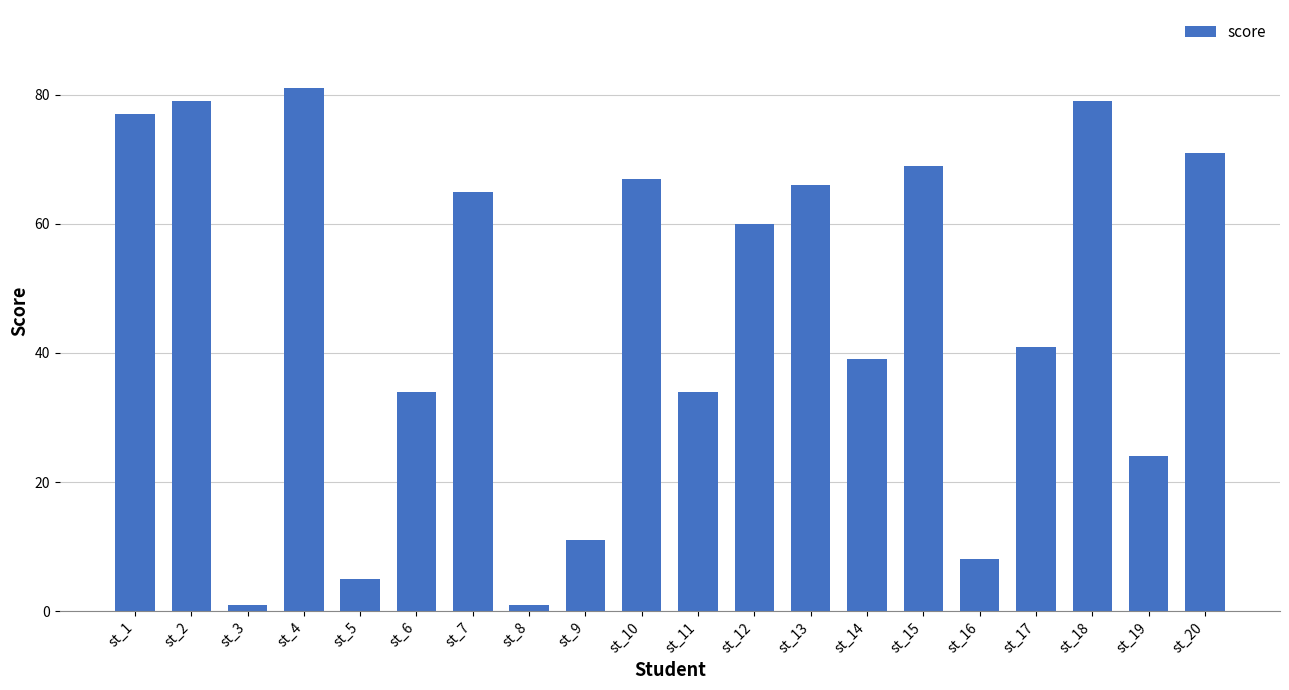

What is the difference between the values at st_9 and st_8?

10